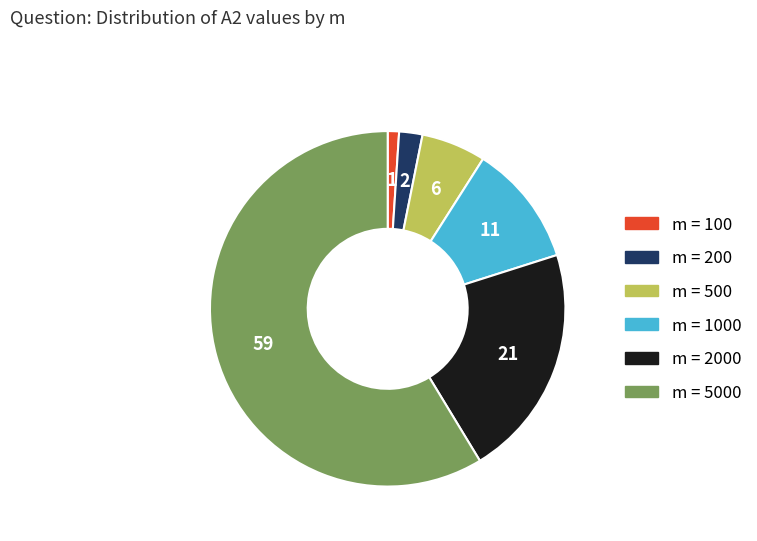

Is there a majority slice in this chart?

Yes